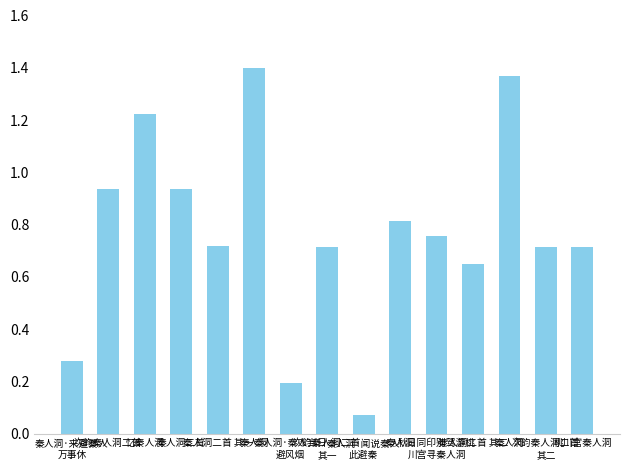

True or false: the data shows 0.1 at 秦人洞·秦人当日
避风烟.

False